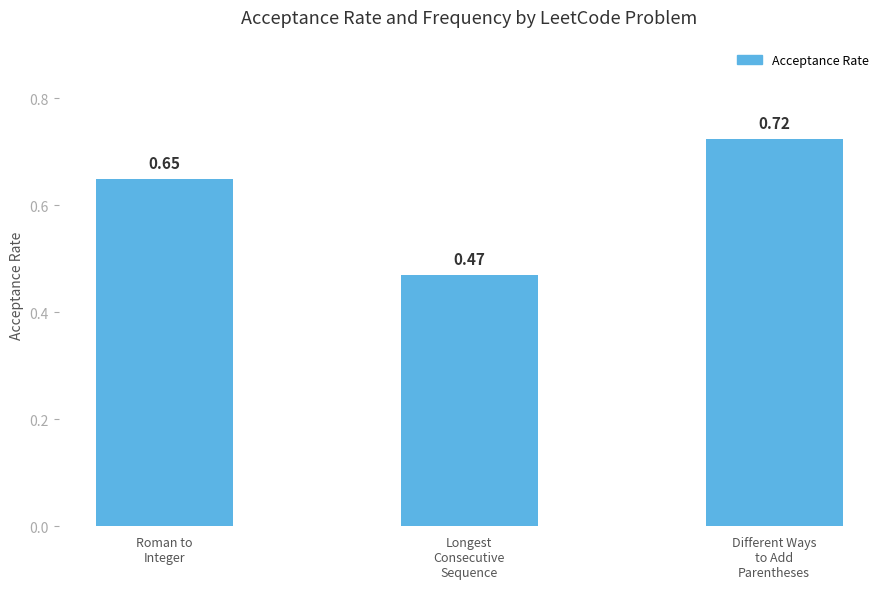

Are the bars horizontal?

No